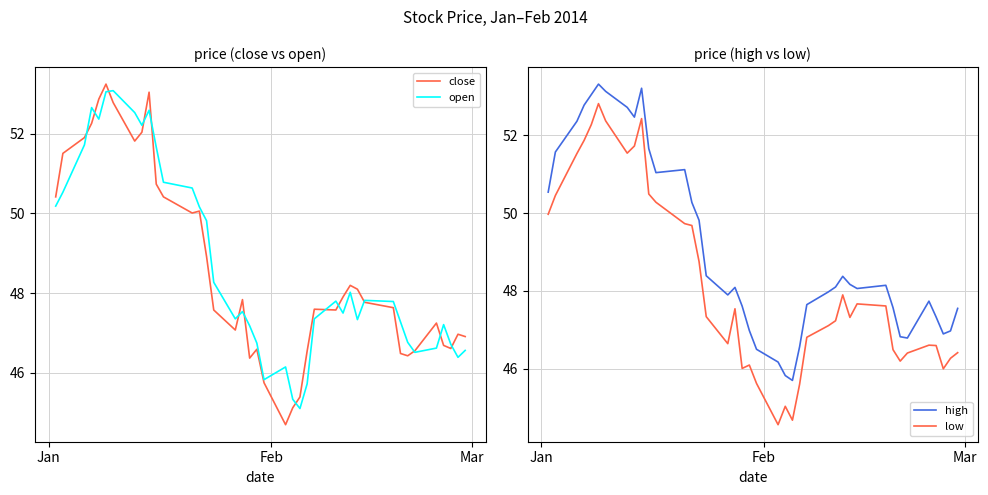

True or false: high and low cross at least once.

False